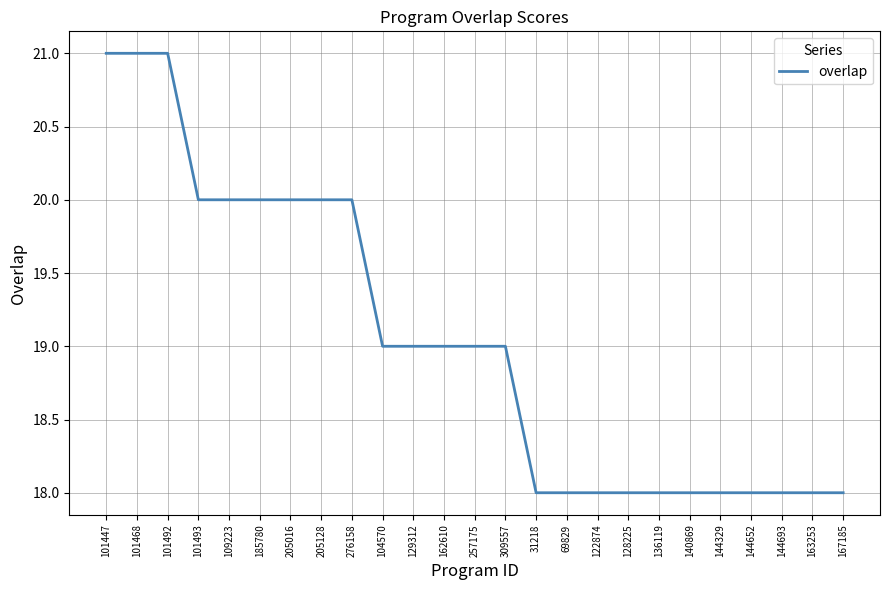

What is the maximum value shown in the chart?

21